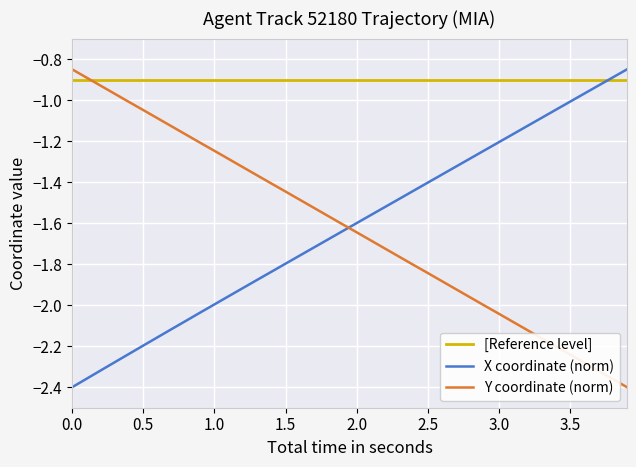

True or false: Y coordinate (norm) has more than 0 interior local peaks.

False